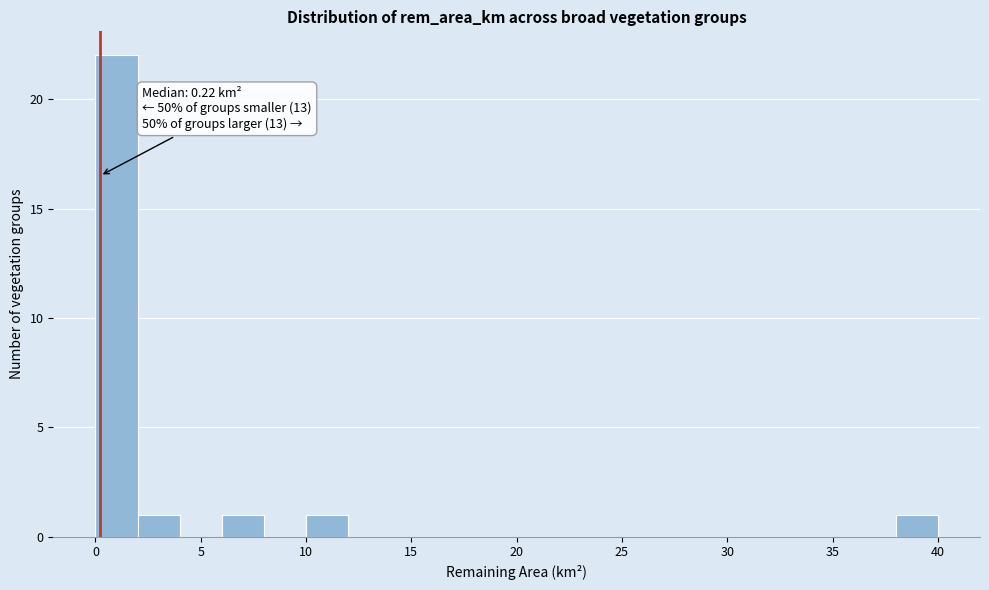

Over which range of the x-axis is the bar tallest?

0 to 2